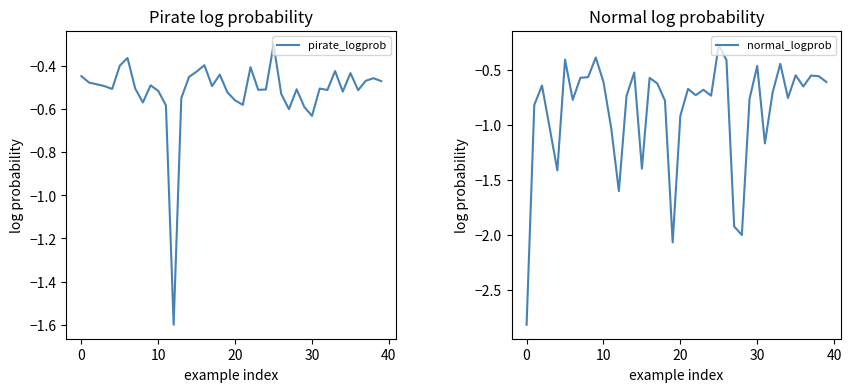

What is the sum of all pirate_logprob values?

-20.7